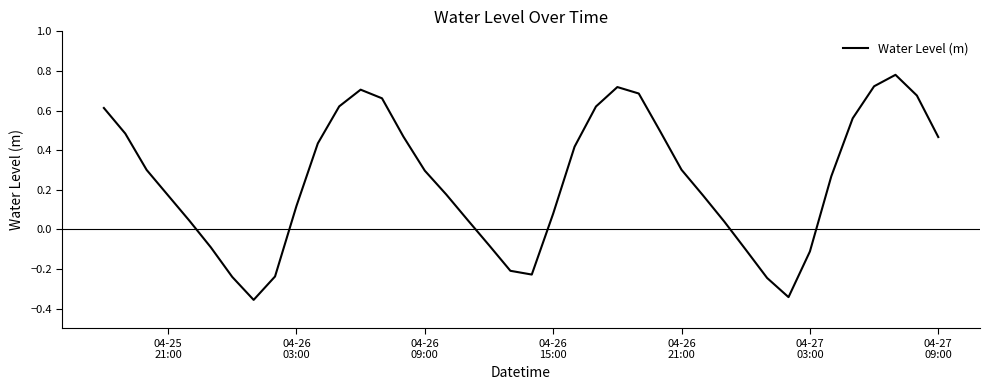

What is the difference between the maximum and minimum values?

1.1